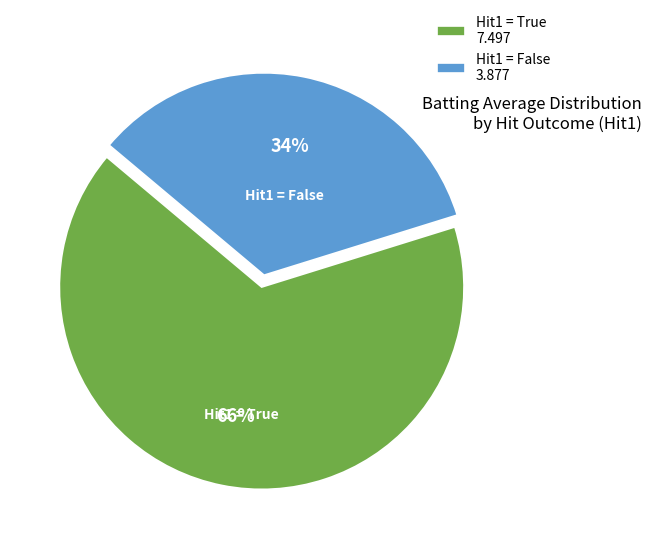

What percentage is the Hit1 = True 7.497 slice, to the nearest percent?

66%